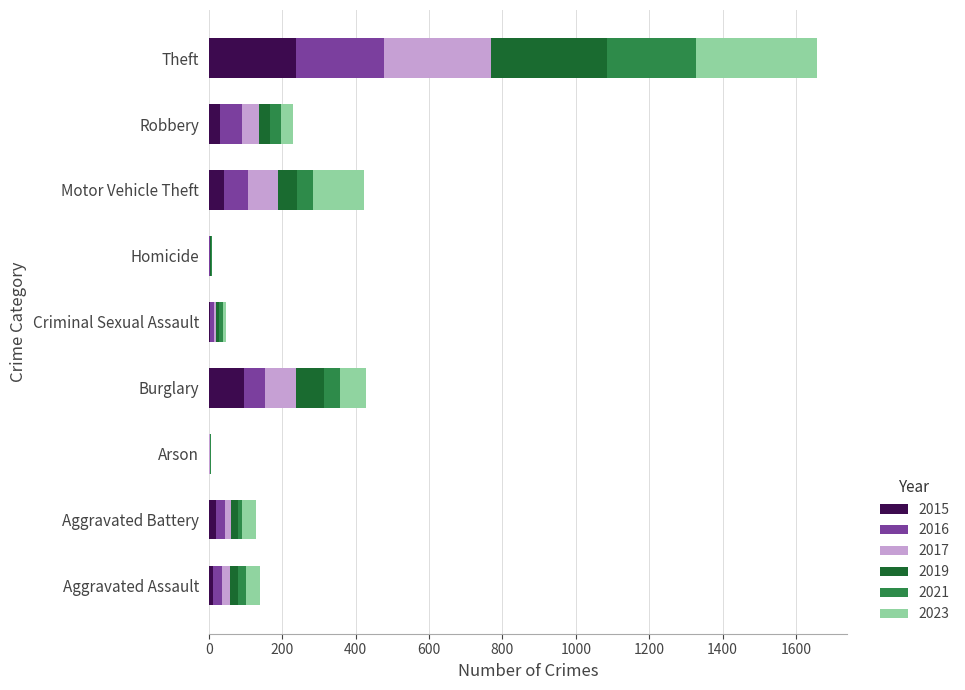

At which category is the sum across all series the highest?

Theft